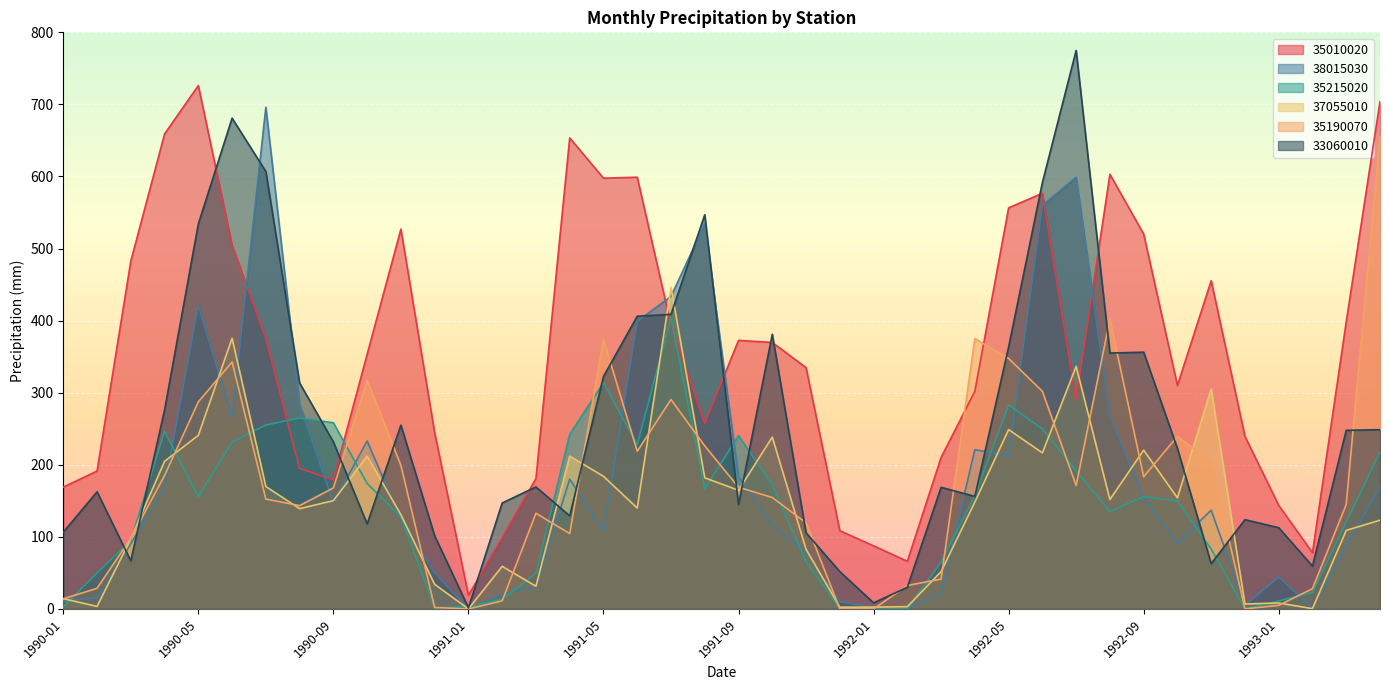

At which category is the sum across all series the highest?

1992-06